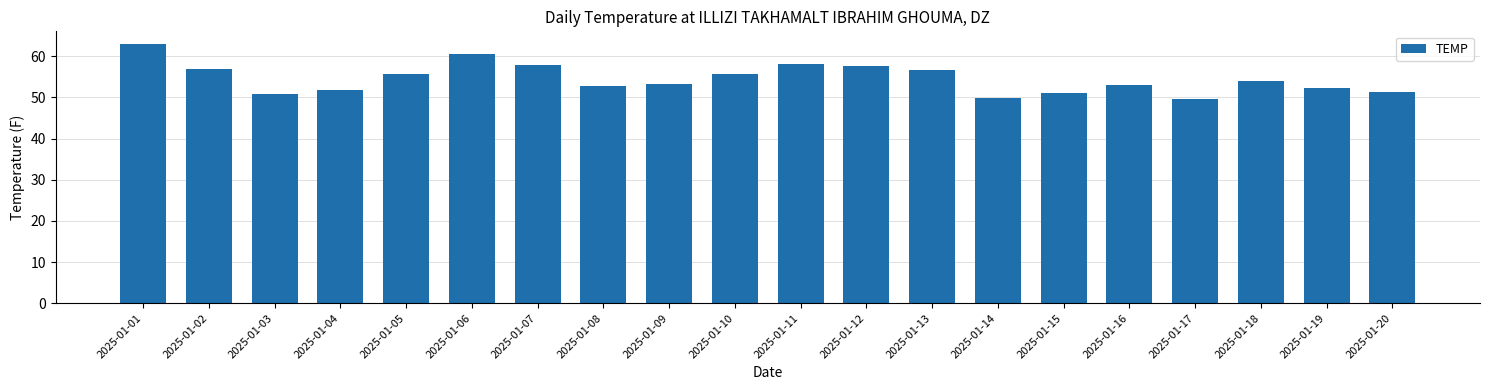

At which category does the chart reach its peak across all series?

2025-01-01